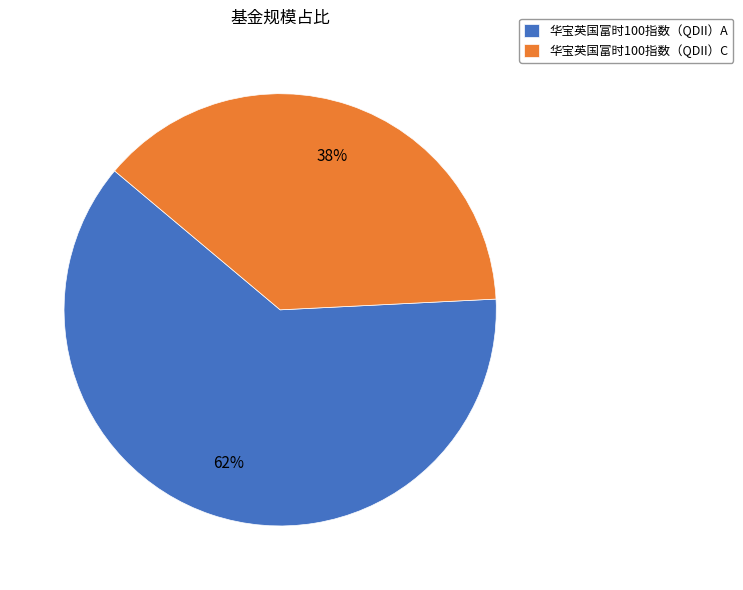

Rank the categories by value from highest to lowest.

华宝英国富时100指数（QDII）A, 华宝英国富时100指数（QDII）C